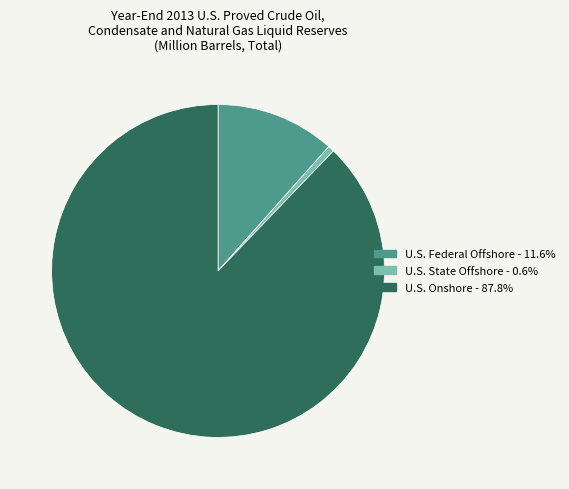

Rank the categories by value from lowest to highest.

U.S. State Offshore, U.S. Federal Offshore, U.S. Onshore